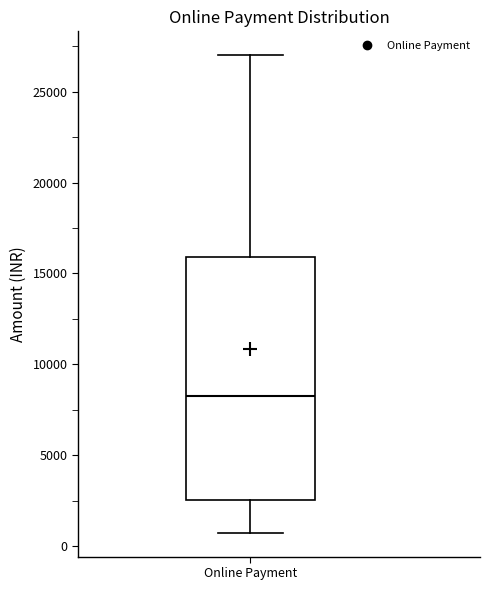

Where does the upper whisker of the box for Online Payment end on the y-axis? The values are not printed on the chart, so give them approximately, as read against the axis.

27000